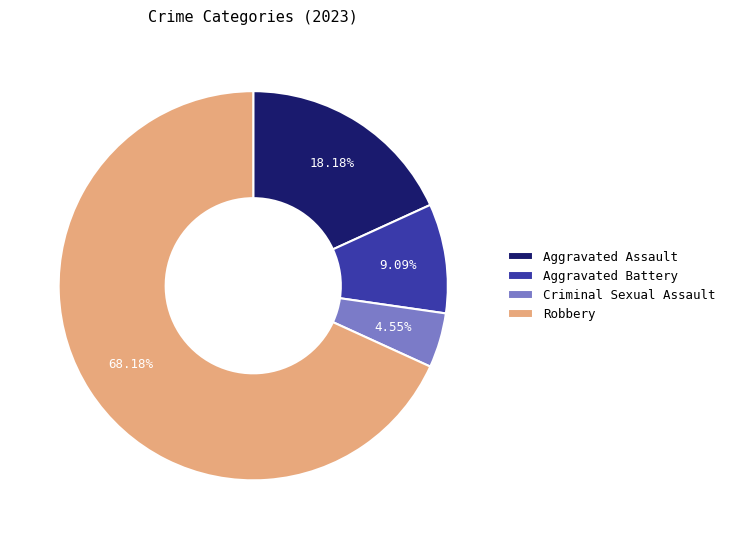

How many segments does this pie chart have?

4